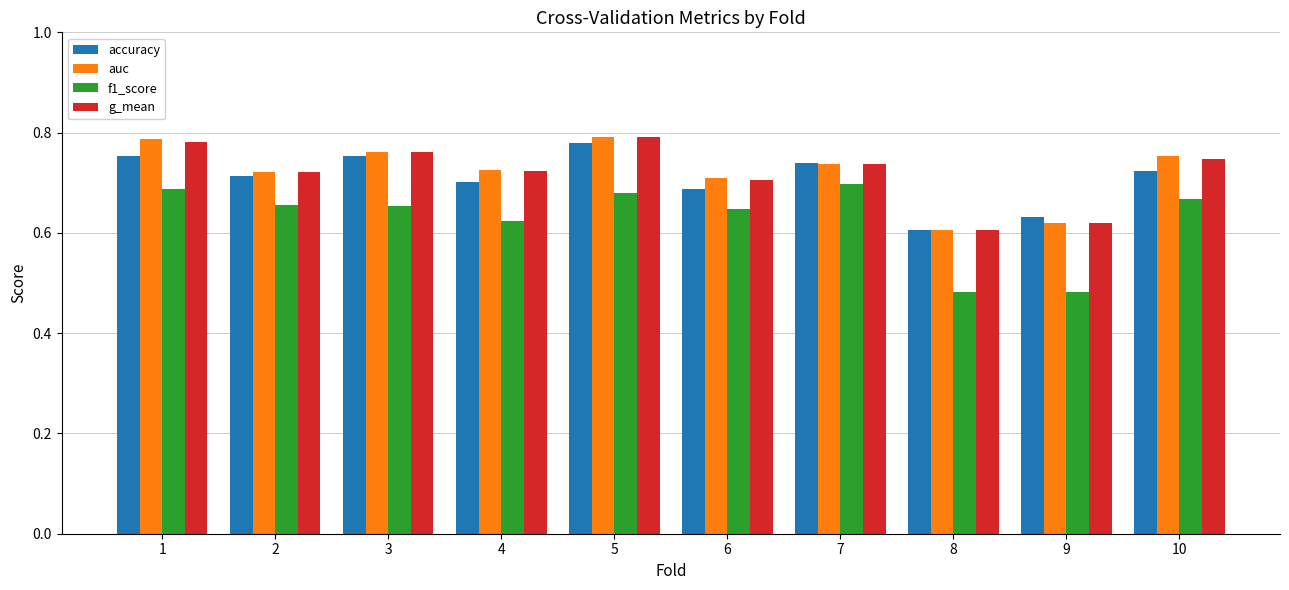

The auc series shows 0.7 at 6. True or false?

True